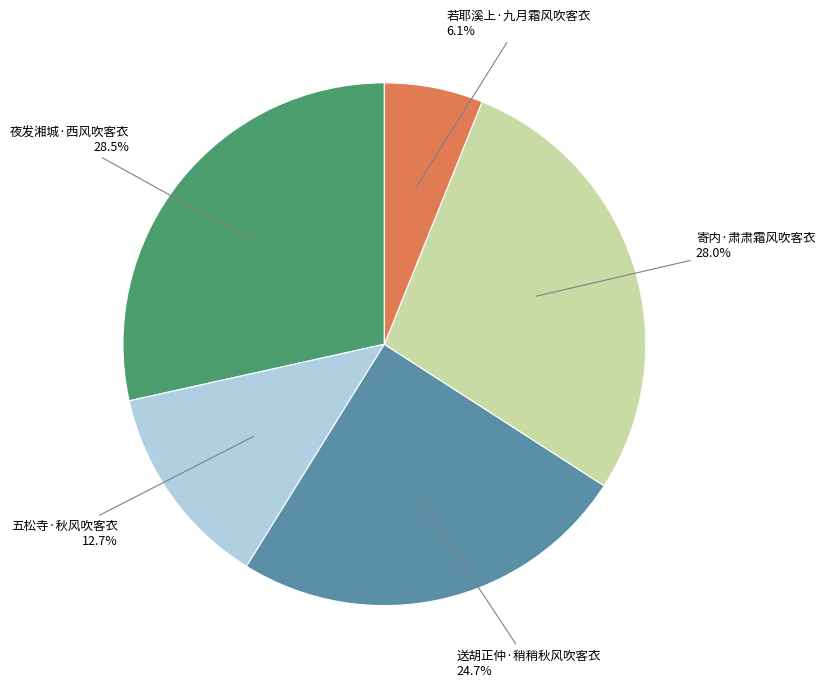

To the nearest percent, what is the average slice percentage?

20%